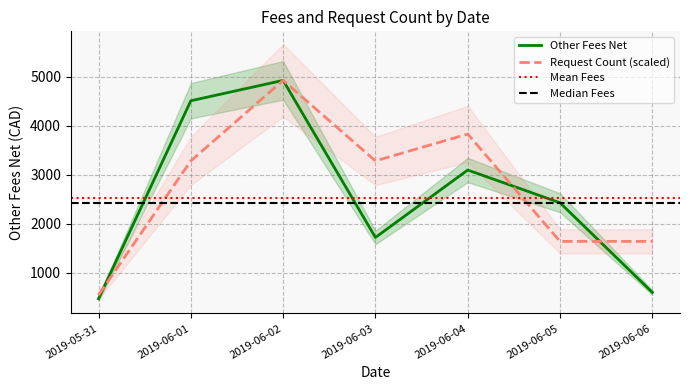

Which category has the highest value in the Request Count (scaled) series?

2019-06-02